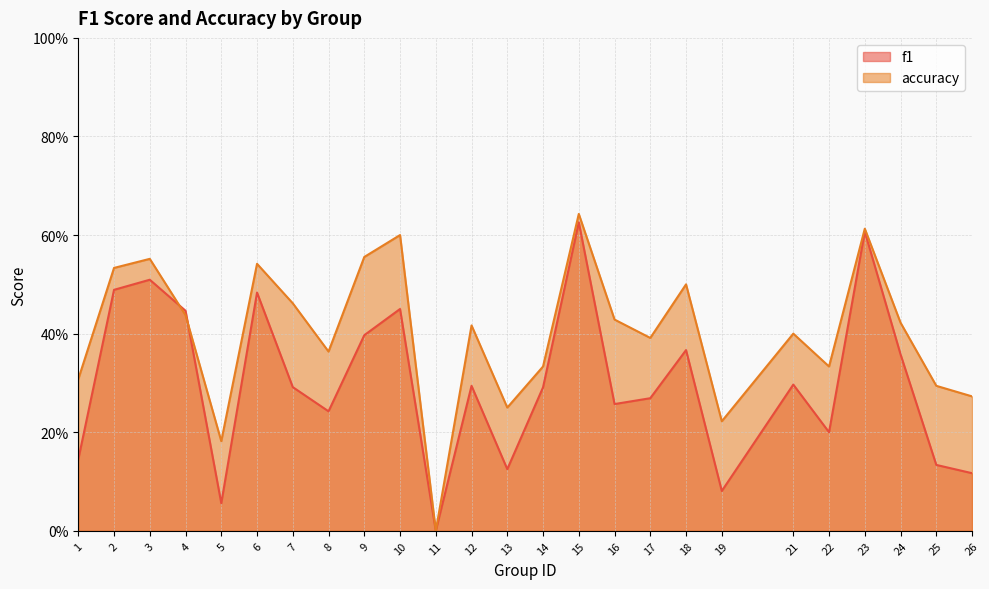

What are all the series names shown in the legend?

f1, accuracy